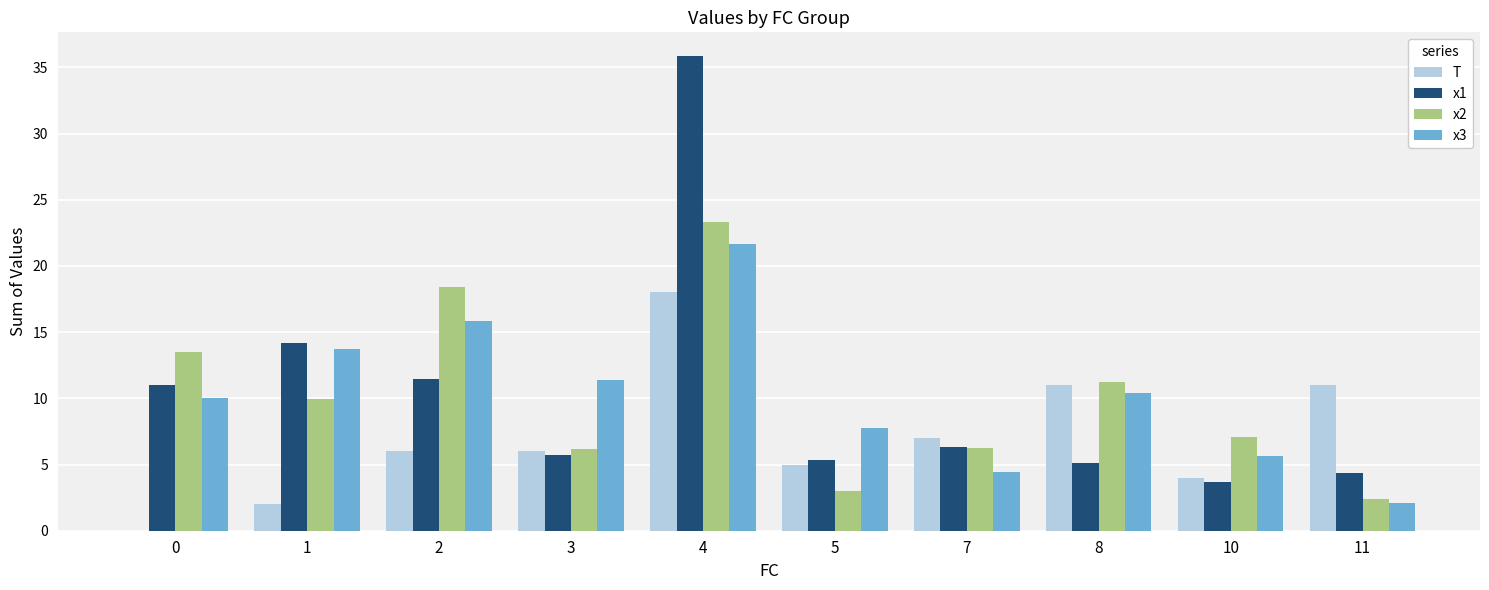

True or false: x2 has a value of 13.5 at 1.

False